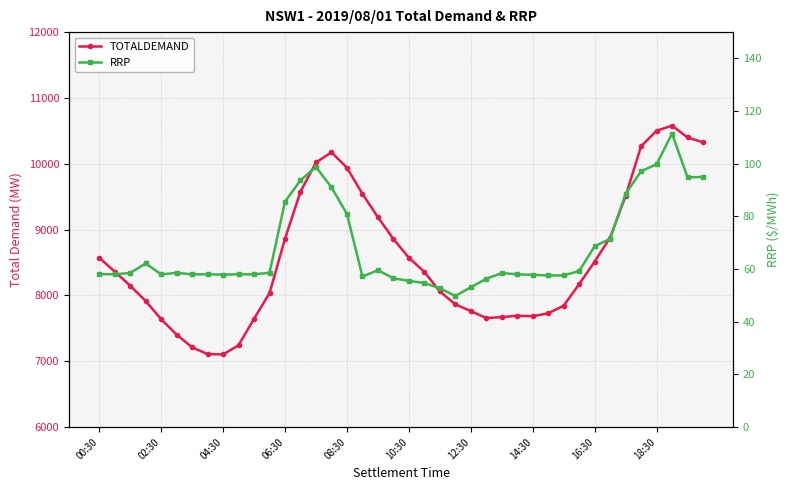

How many series are shown in this chart?

2